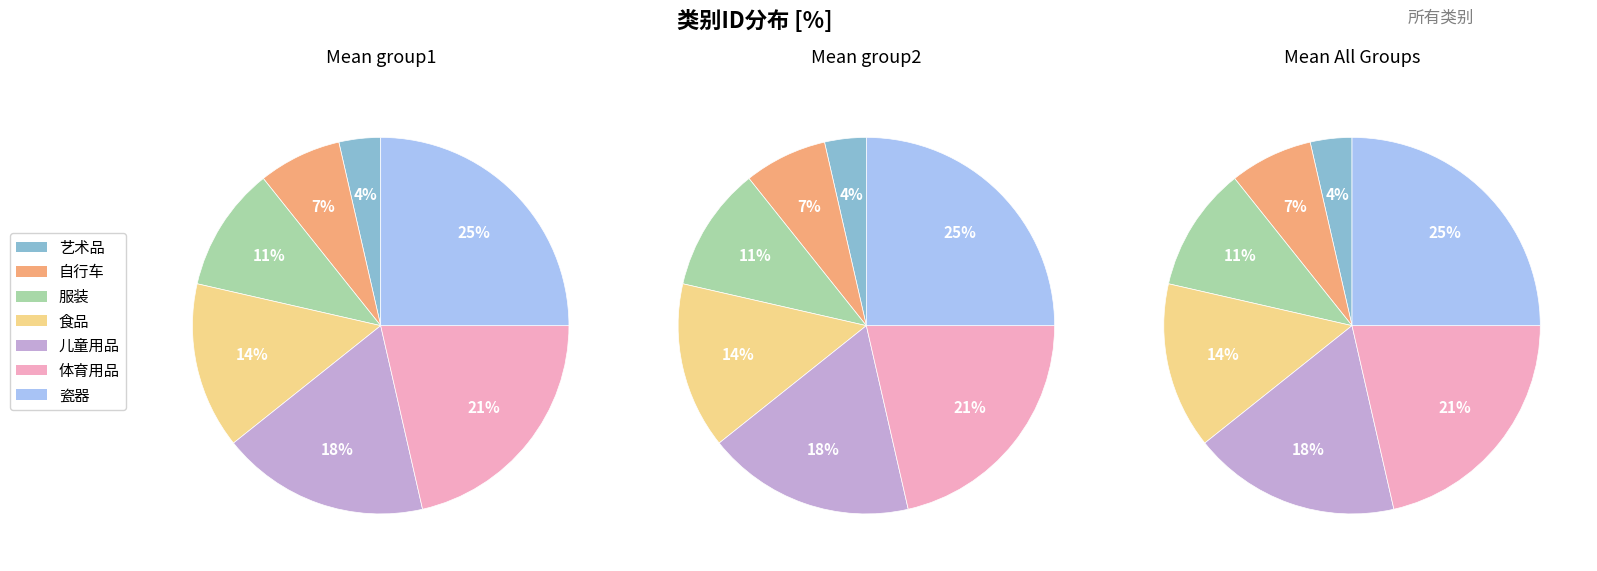

Which category has the biggest portion of the pie?

瓷器